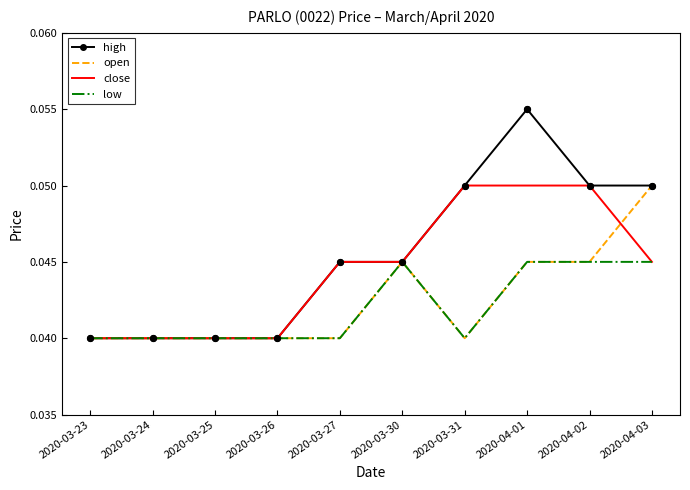

What position from the left is 2020-03-26?

4